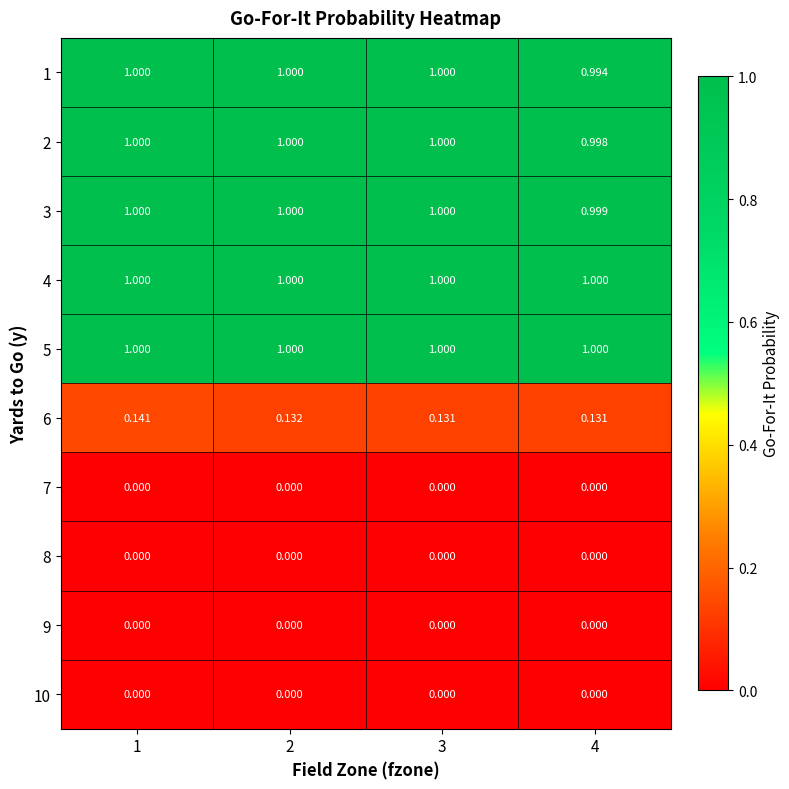

Count the number of categories in the chart.

4